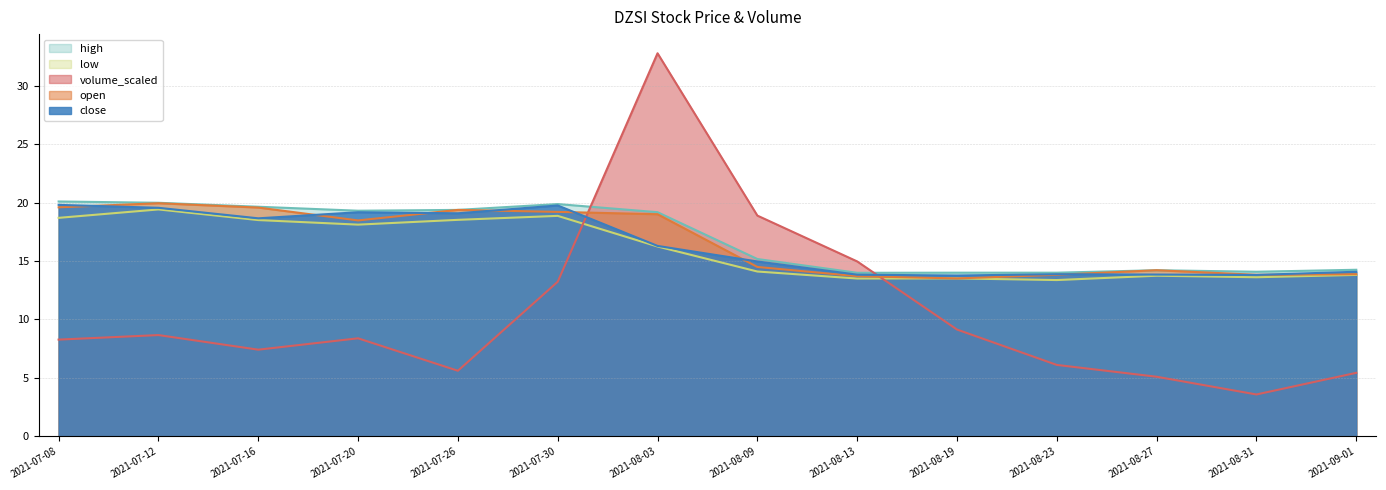

What is the minimum value for low?

13.4